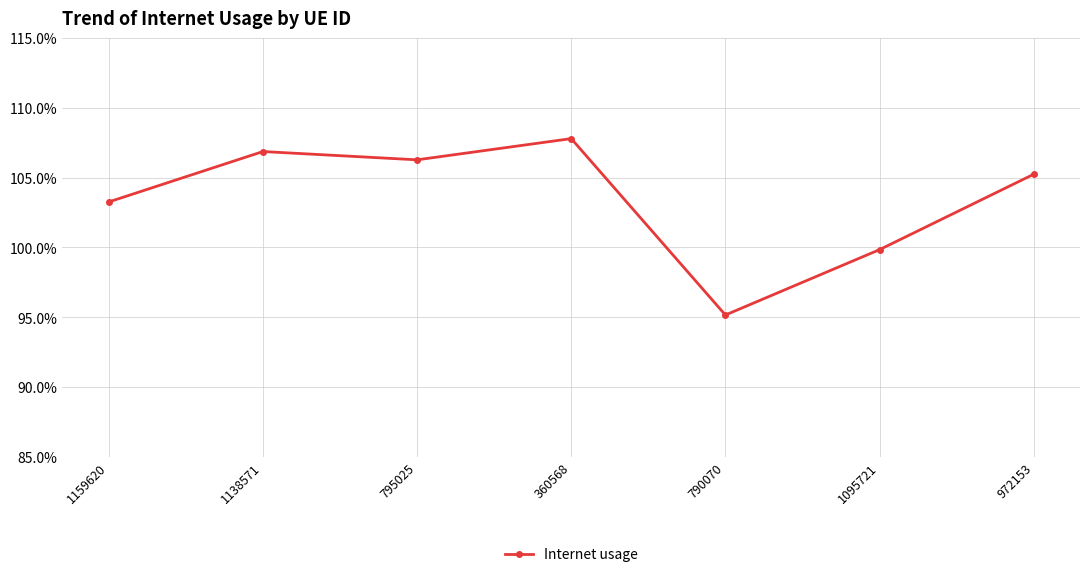

Is this an area chart (filled region under the line)?

No